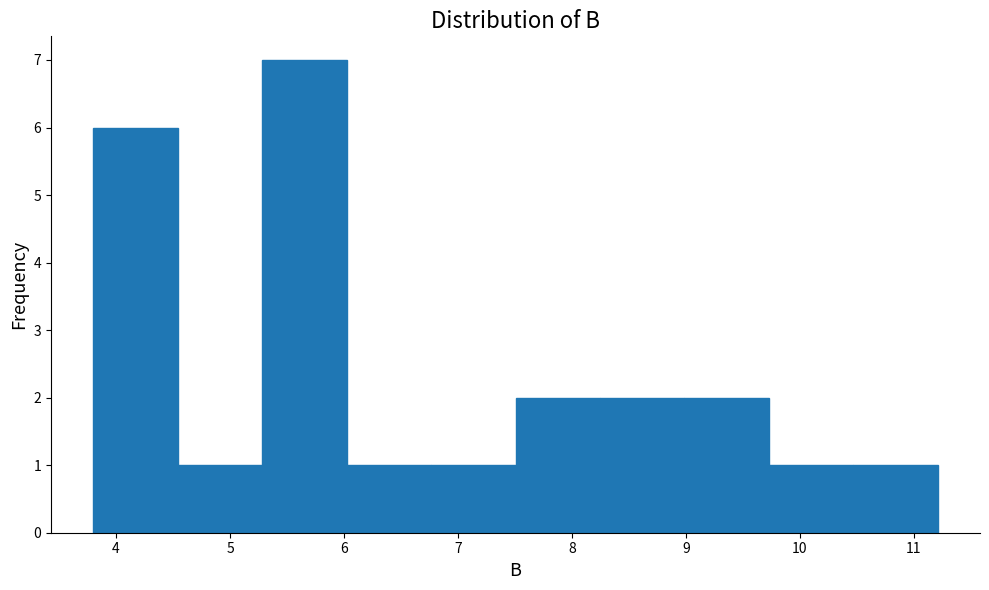

Reading left to right, list every bar in this chart as the range it spans on the x-axis followed by its height. Neither the bar edges nor the heights are printed on the chart, so give them approximately, as read against the axes.

3.8 to 4.5: 6
4.5 to 5.3: 1
5.3 to 6.0: 7
6.0 to 6.8: 1
6.8 to 7.5: 1
7.5 to 8.2: 2
8.2 to 9.0: 2
9.0 to 9.7: 2
9.7 to 10.5: 1
10.5 to 11.2: 1